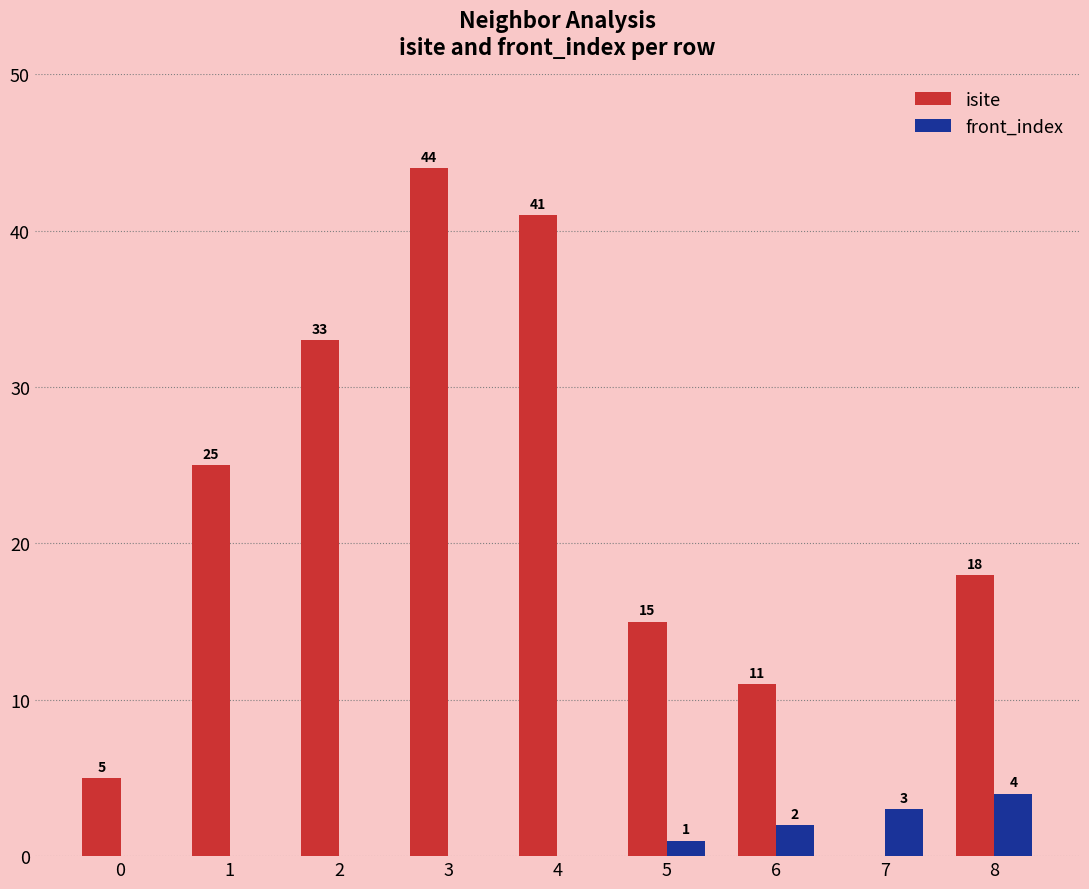

Reading left to right, list all the values displayed in this chart.

isite: 5	25	33	44	41	15	11	0	18
front_index: 0	0	0	0	0	1	2	3	4